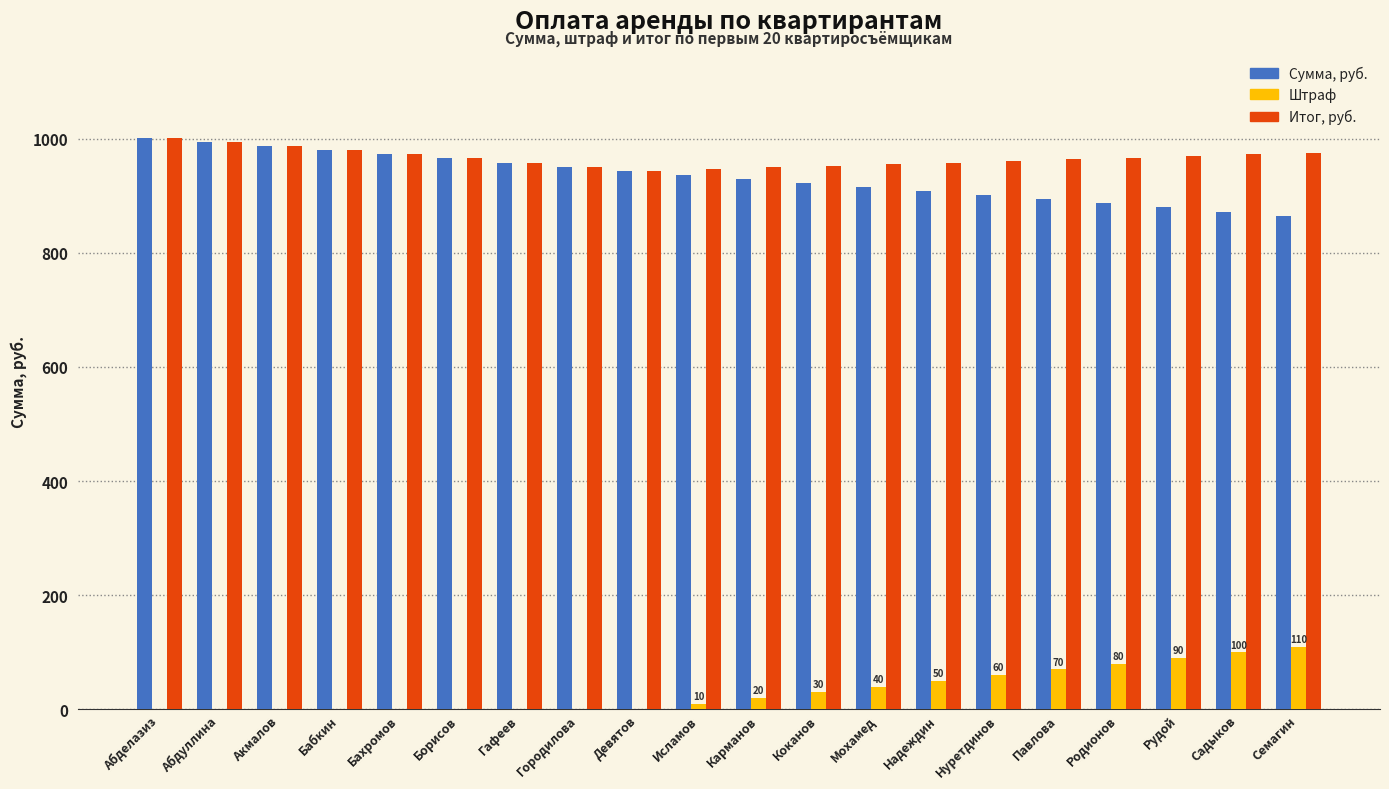

How many values in the Сумма, руб. series exceed 936?

10